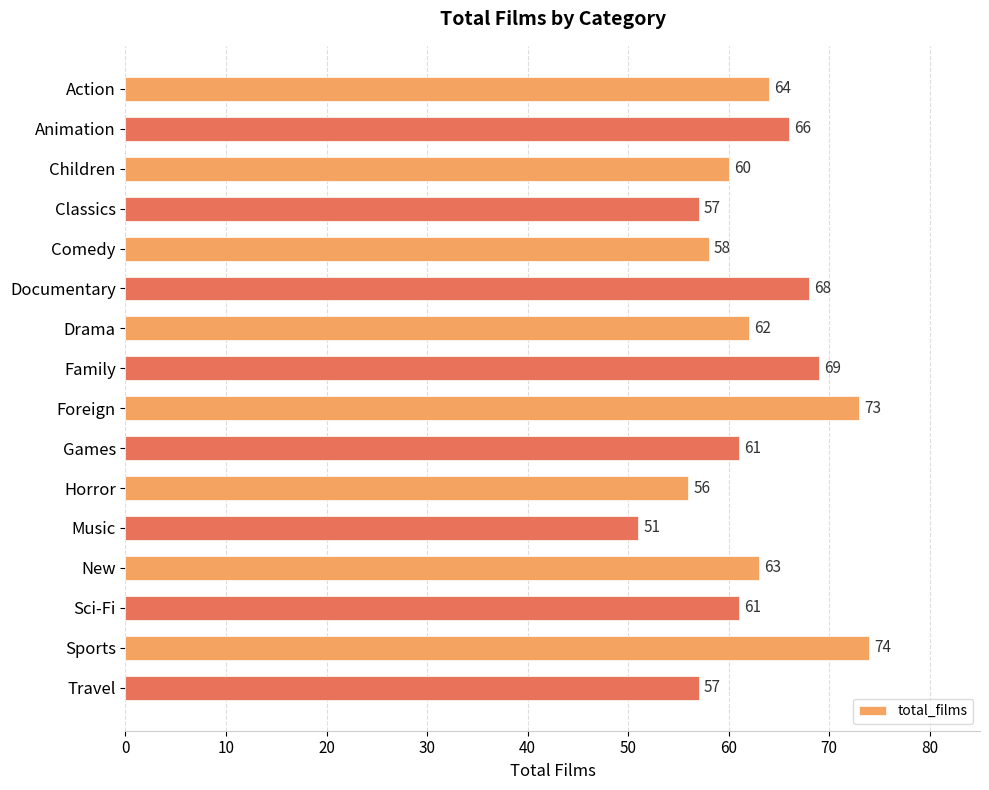

How many series are shown in this chart?

1